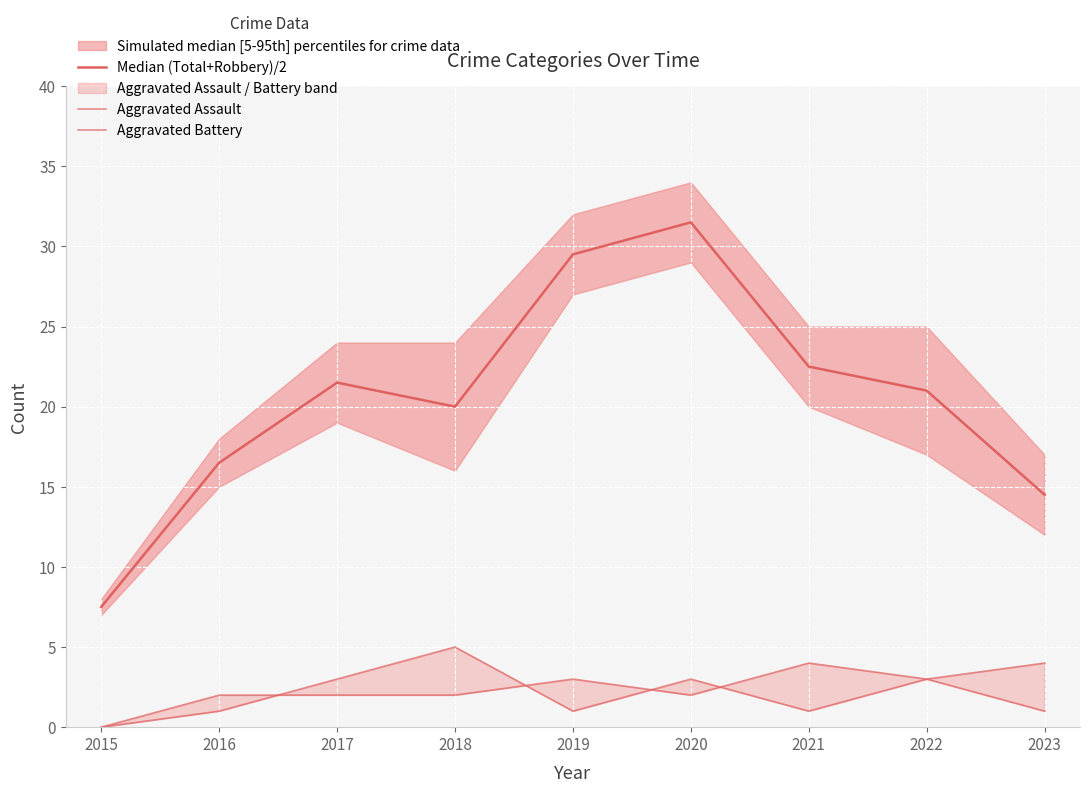

Is this an area chart (filled region under the line)?

No